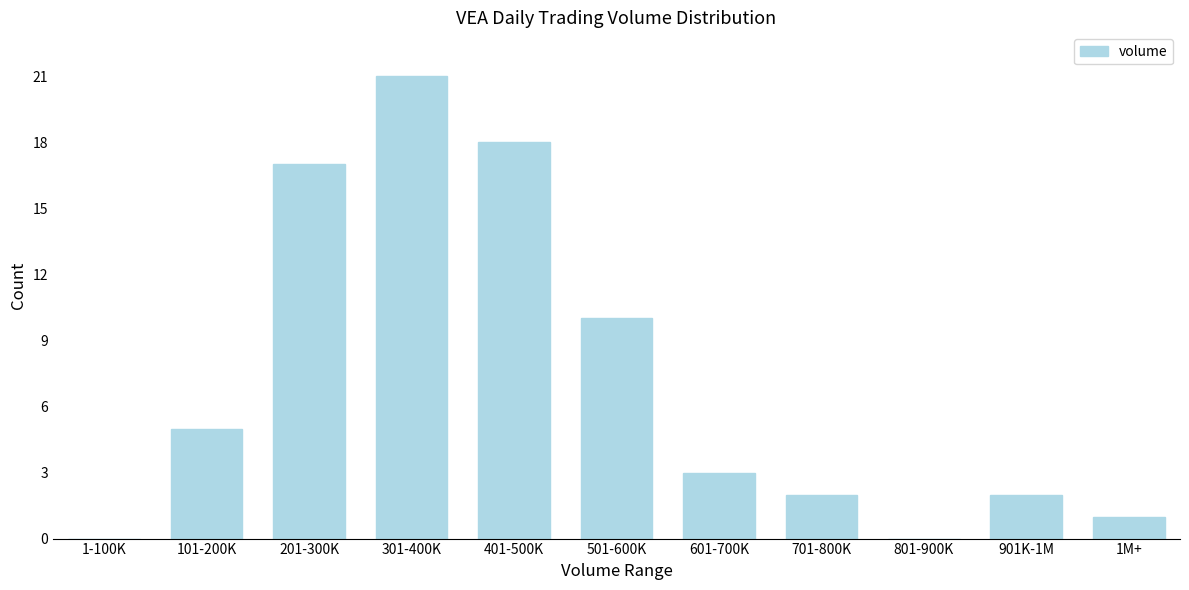

Reading left to right, extract all data points from this chart.

1-100K=0	101-200K=5	201-300K=17	301-400K=21	401-500K=18	501-600K=10	601-700K=3	701-800K=2	801-900K=0	901K-1M=2	1M+=1